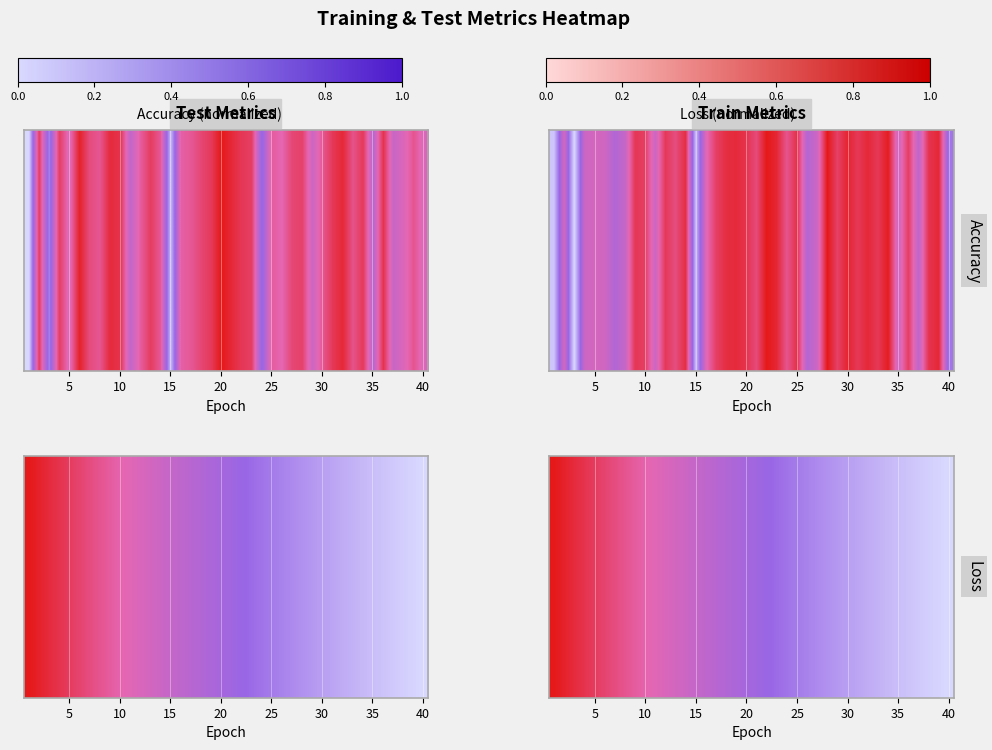

Which label corresponds to the smallest value in the chart?

40